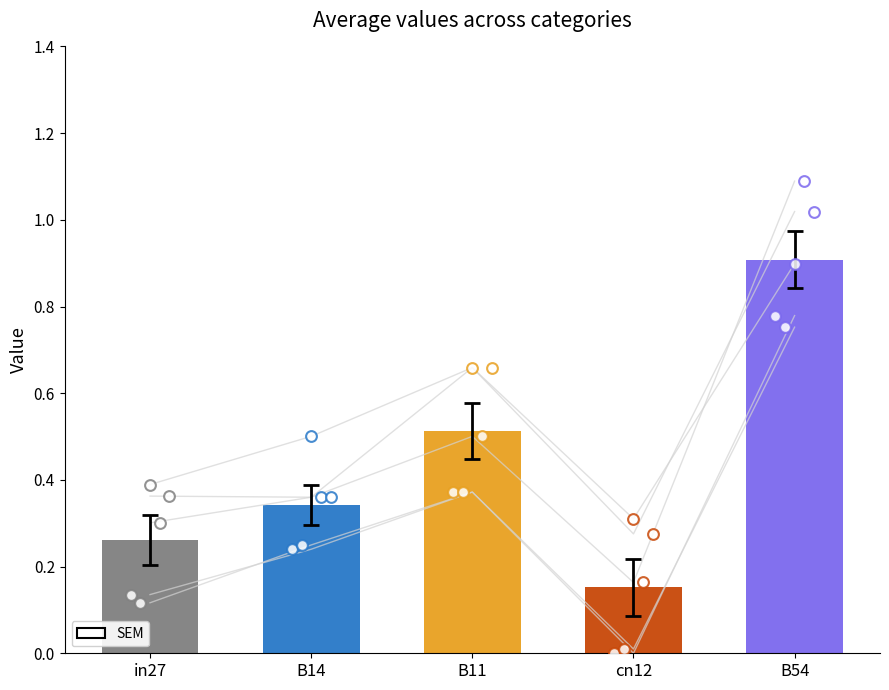

At how many categories does at least one series exceed 0?

5